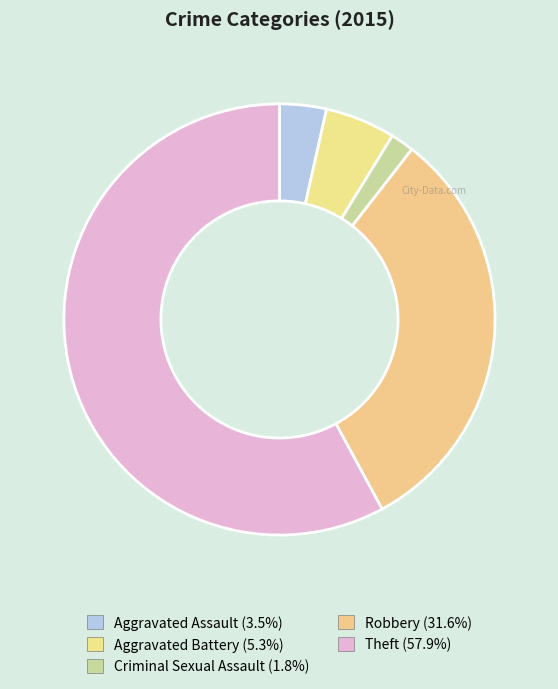

To the nearest percent, what portion does Aggravated Assault represent?

4%